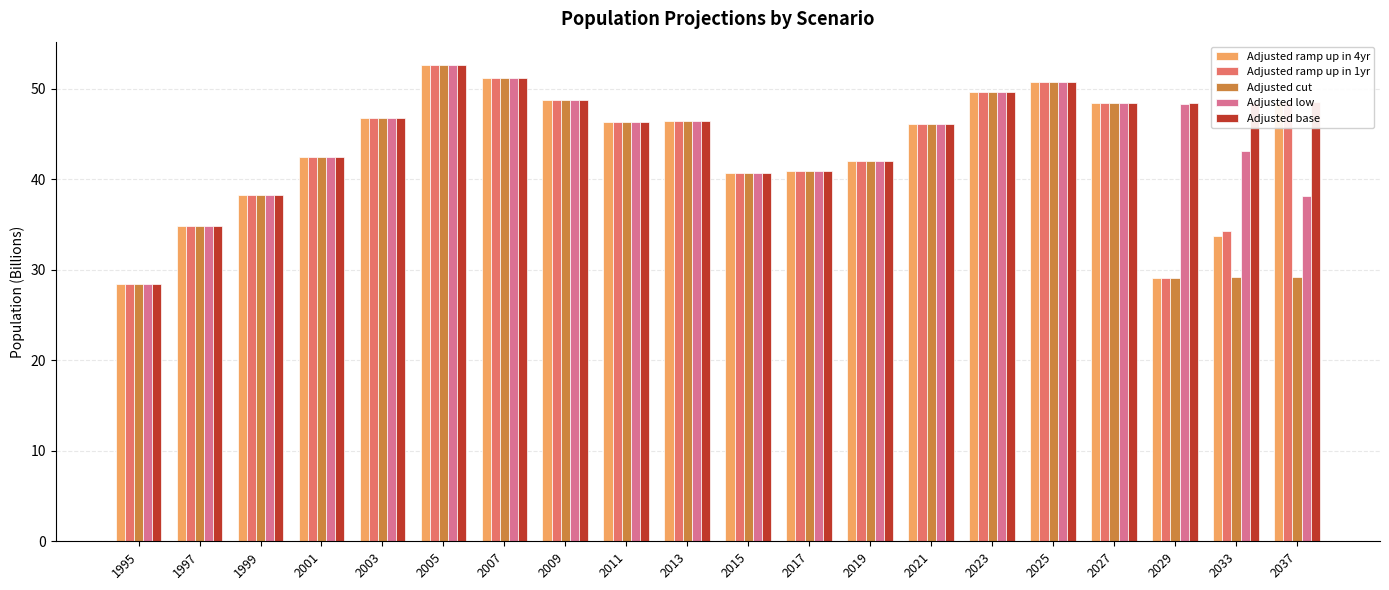

What is the average value of the Adjusted cut series?

42.1